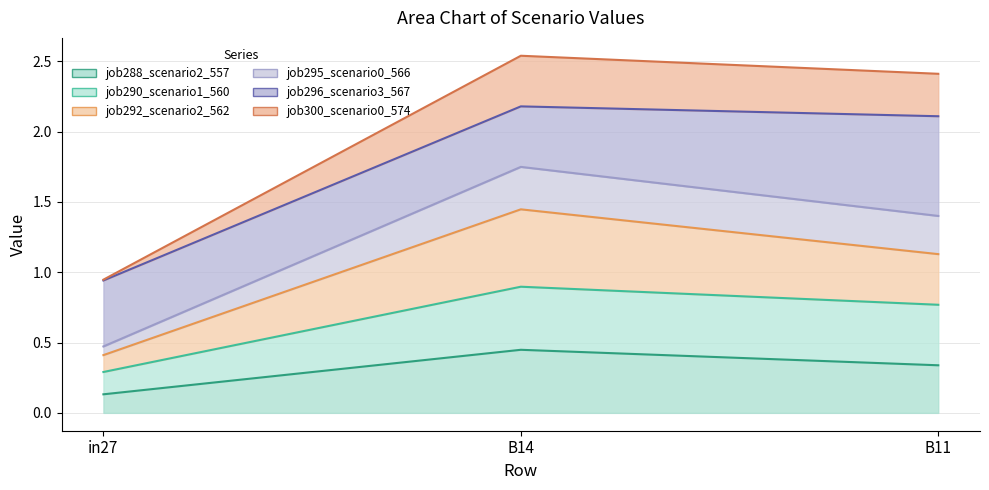

What is the spread (max minus min) of values at in27?

0.8